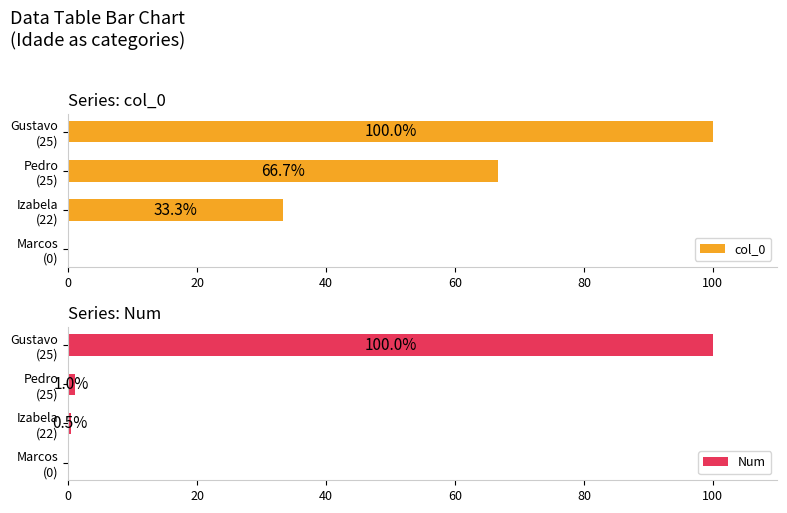

How many categories are shown in the chart?

4